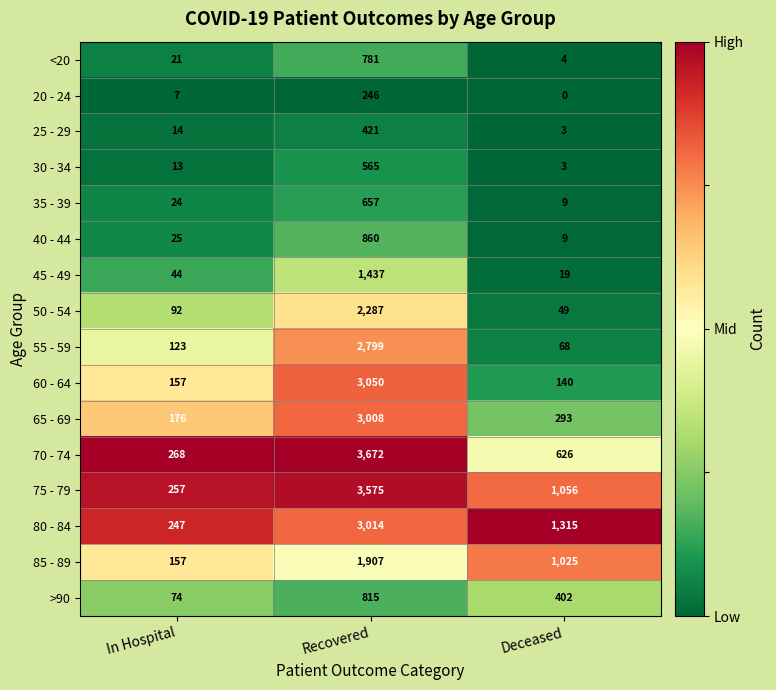

Where is 50 - 54 nearest to the value 1168?

In Hospital